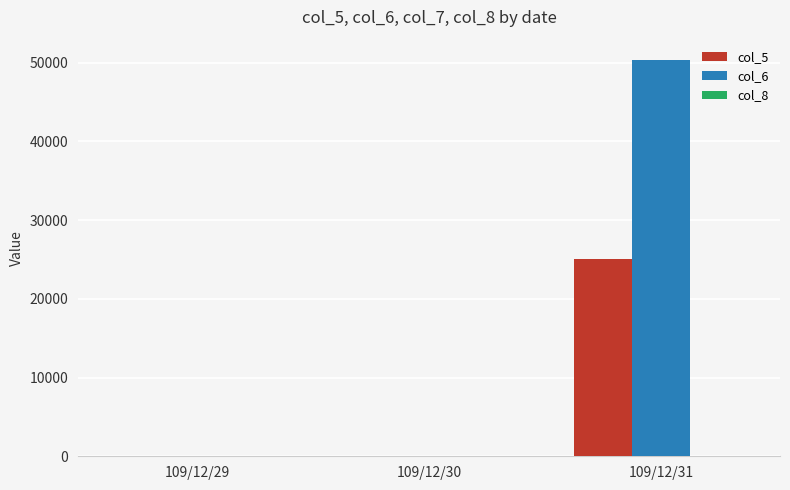

How many groups of bars are there?

3